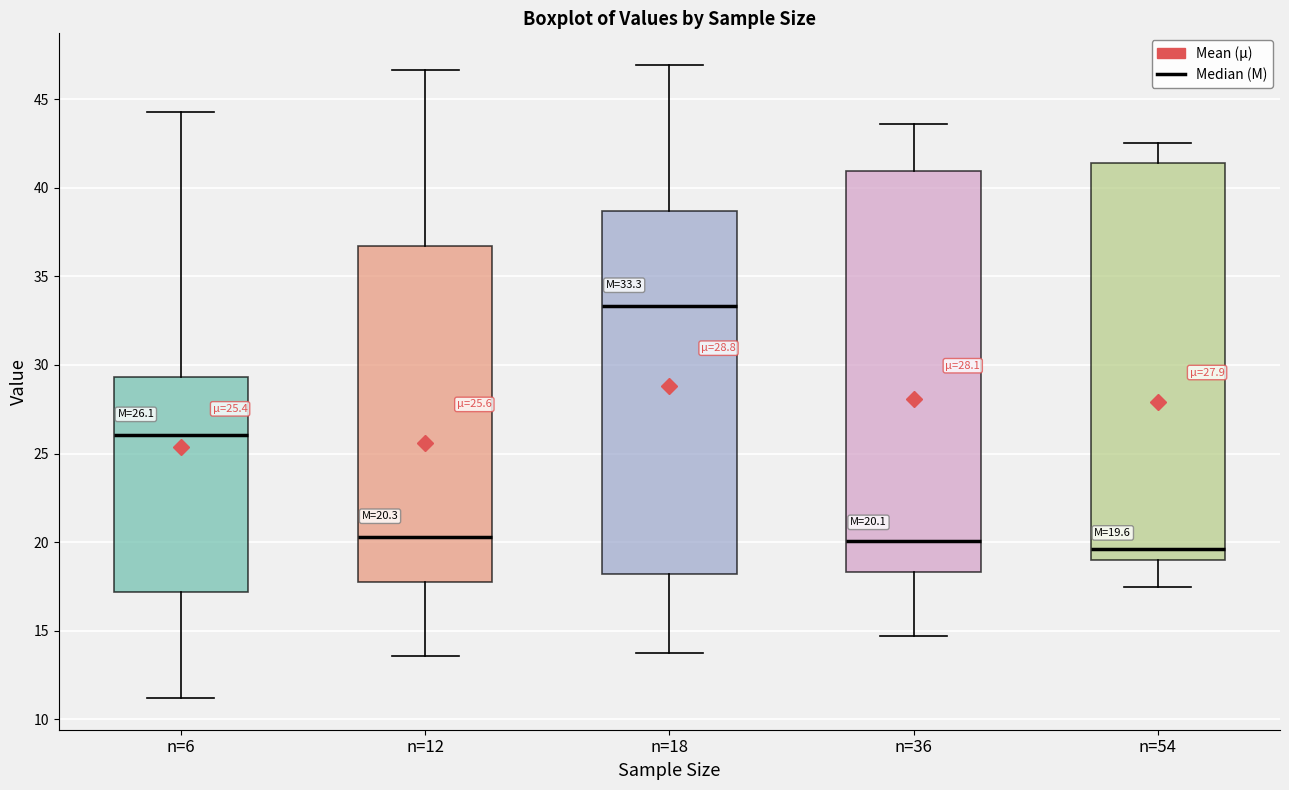

Which box has the highest median line?

n=18